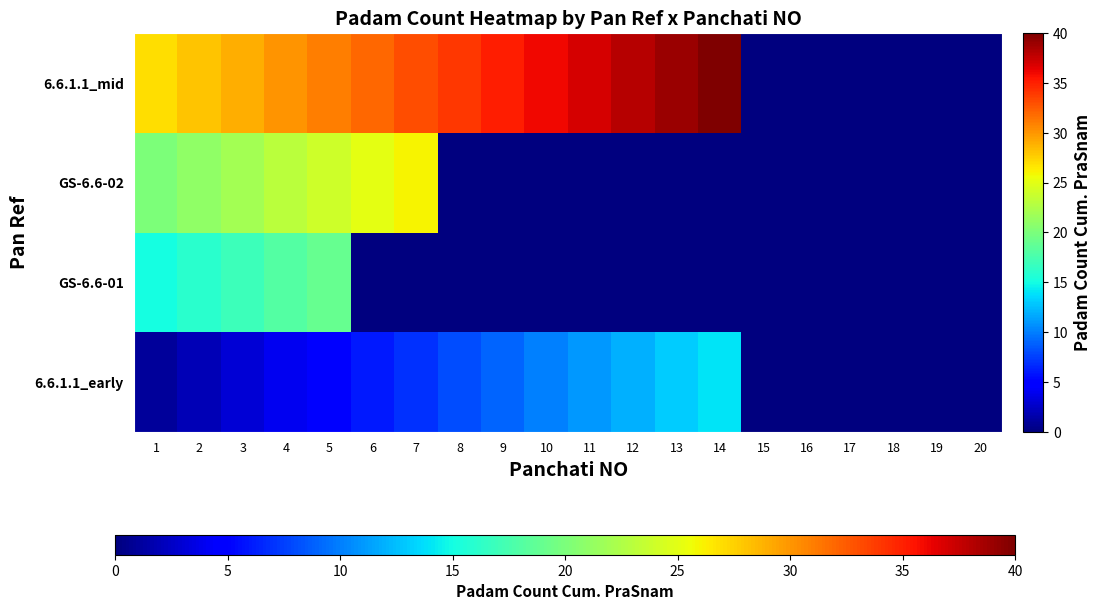

Reading left to right, transcribe all the data shown in this chart.

6.6.1.1_early: 1=1	2=2	3=3	4=4	5=5	6=6	7=7	8=8	9=9	10=10	11=11	12=12	13=13	14=14	15=0	16=0	17=0	18=0	19=0	20=0
GS-6.6-01: 1=15	2=16	3=17	4=18	5=19	6=0	7=0	8=0	9=0	10=0	11=0	12=0	13=0	14=0	15=0	16=0	17=0	18=0	19=0	20=0
GS-6.6-02: 1=20	2=21	3=22	4=23	5=24	6=25	7=26	8=0	9=0	10=0	11=0	12=0	13=0	14=0	15=0	16=0	17=0	18=0	19=0	20=0
6.6.1.1_mid: 1=27	2=28	3=29	4=30	5=31	6=32	7=33	8=34	9=35	10=36	11=37	12=38	13=39	14=40	15=0	16=0	17=0	18=0	19=0	20=0